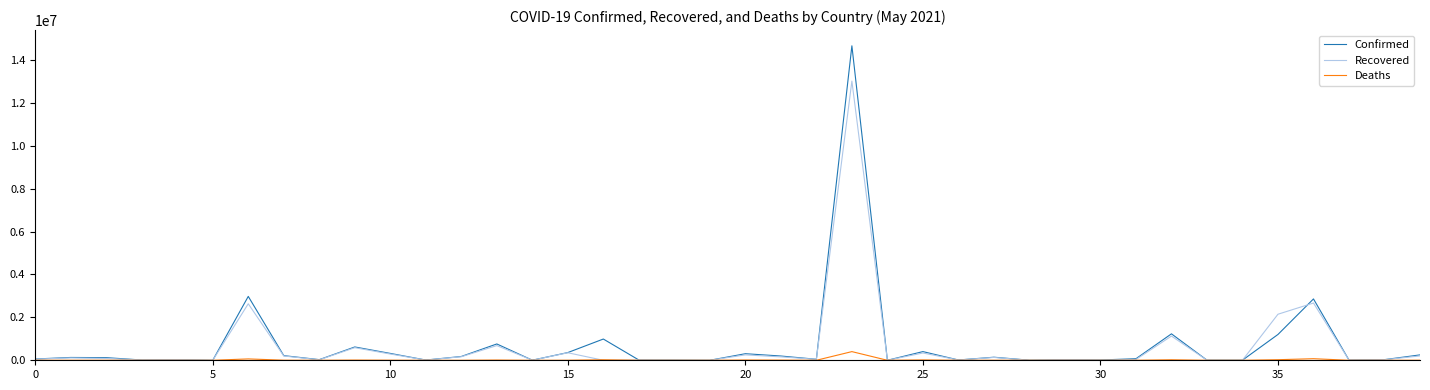

Rank the series by their maximum value, from highest to lowest.

Confirmed, Recovered, Deaths